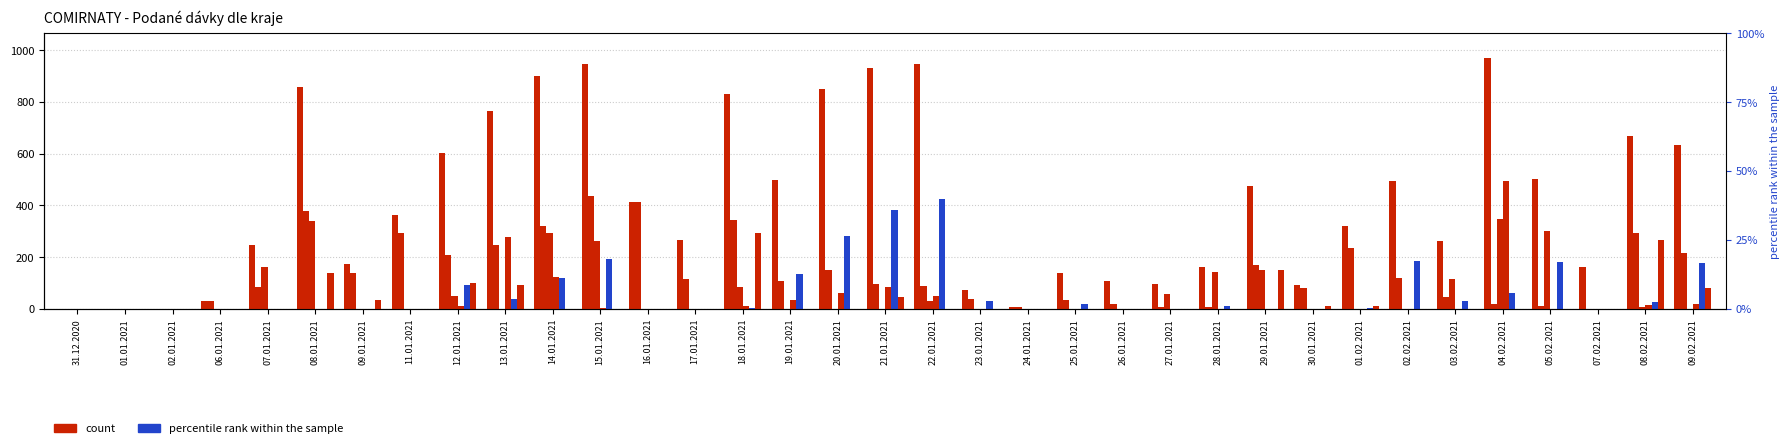

What position from the left is 07.01.2021?

5